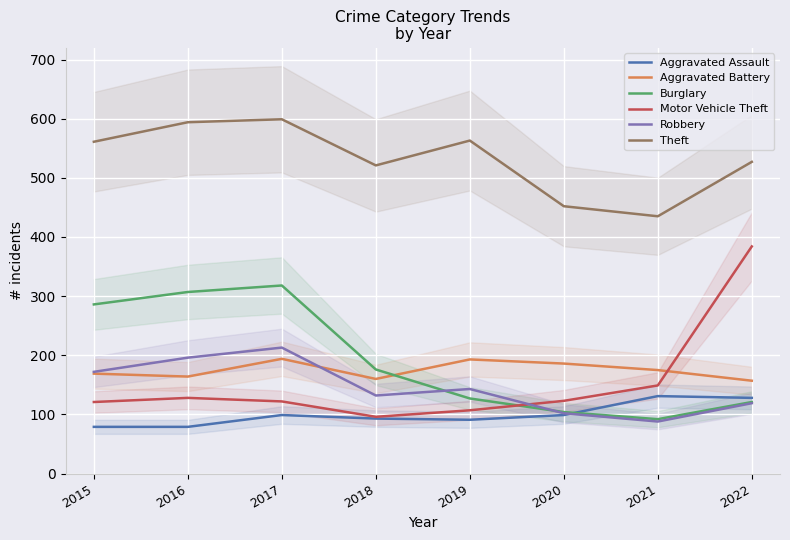

The value of Robbery at 2017 is 213. True or false?

True